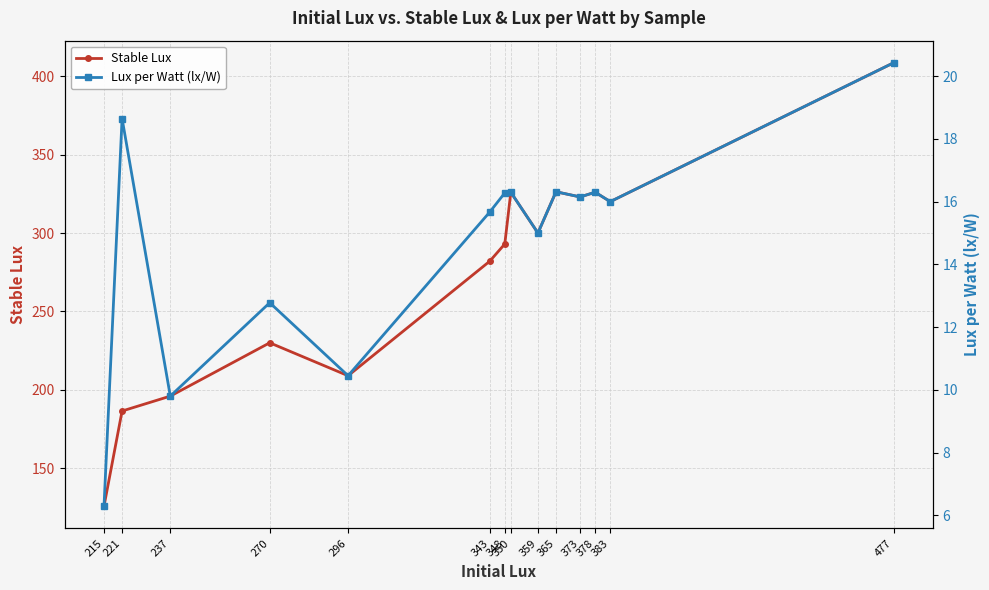

How many values in the Stable Lux series exceed 300?

6